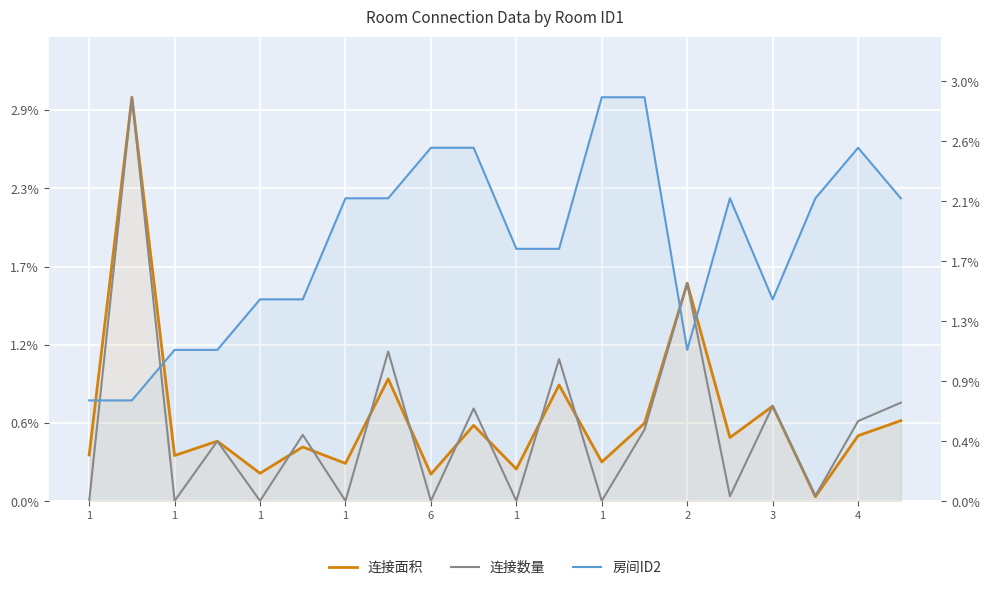

In 连接数量, how many points are lower than both neighbors (excluding endpoints)?

8